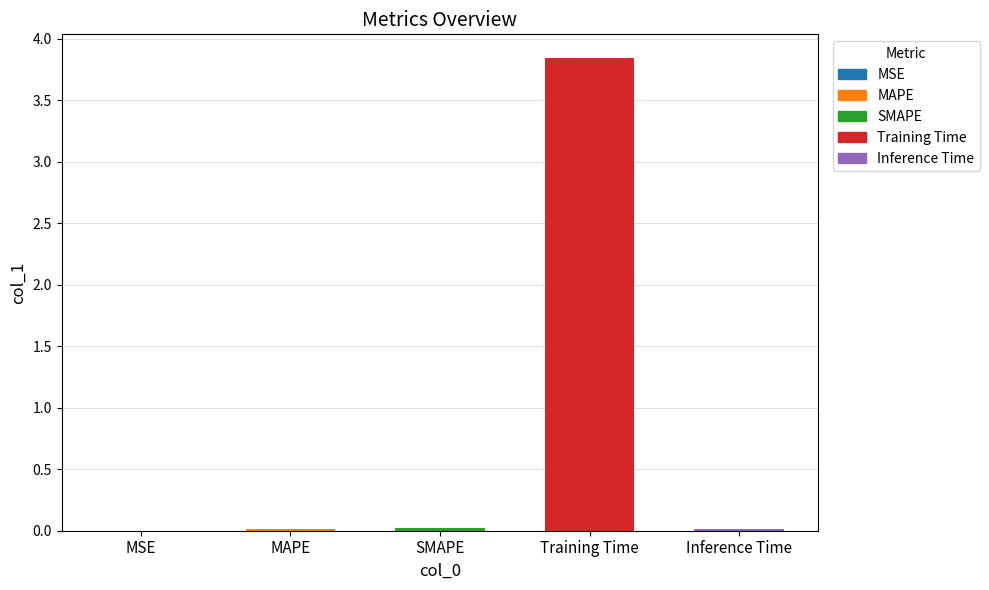

The chart shows a value of 0.9 at Training Time. True or false?

False